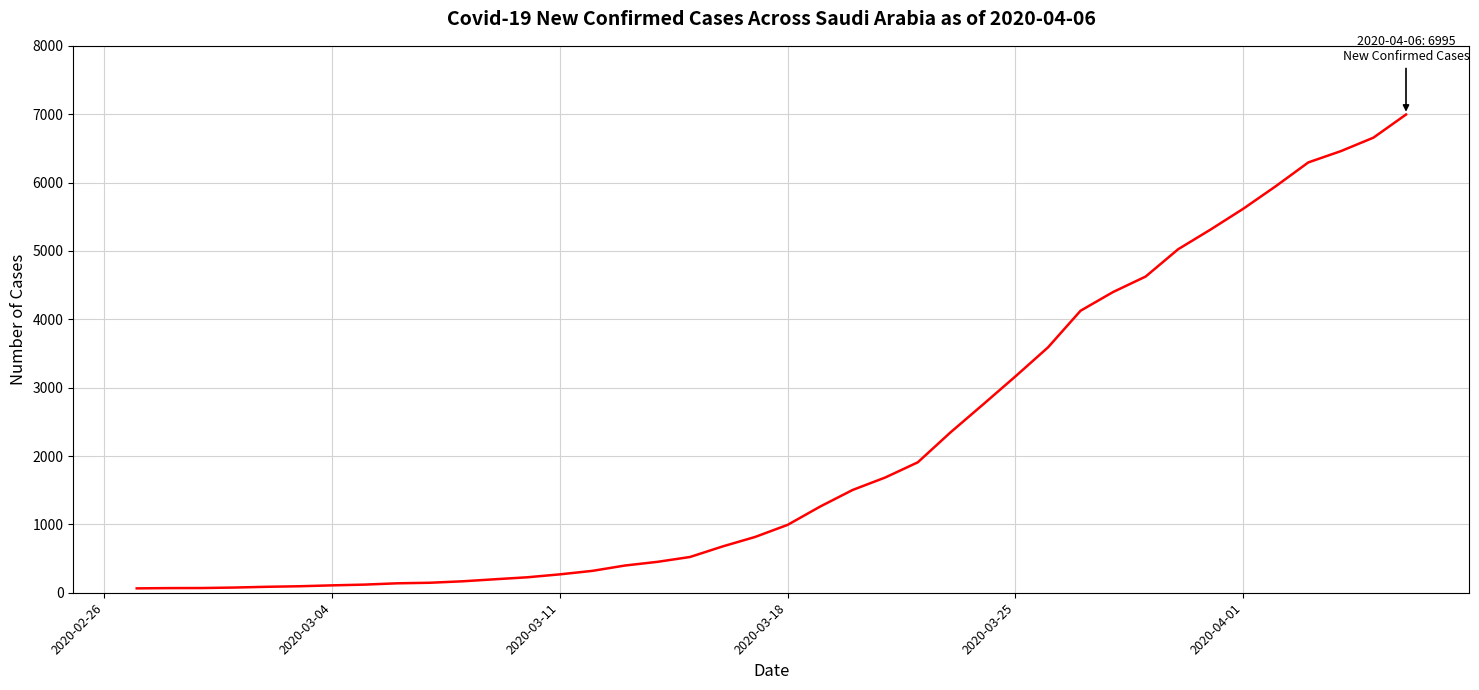

What is the maximum value shown in the chart?

6995